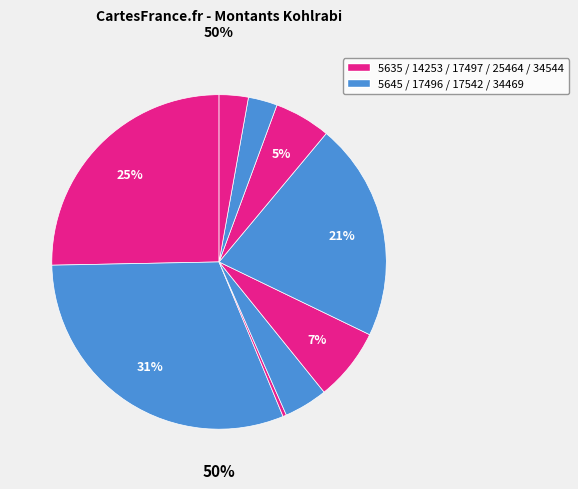

Does 34469 account for over 50% of the chart?

No